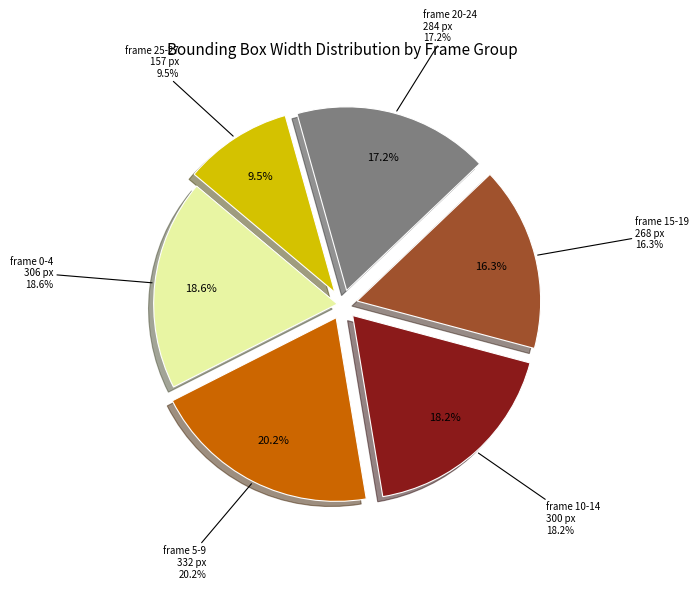

True or false: frame 10-14 accounts for 18% of the total.

True